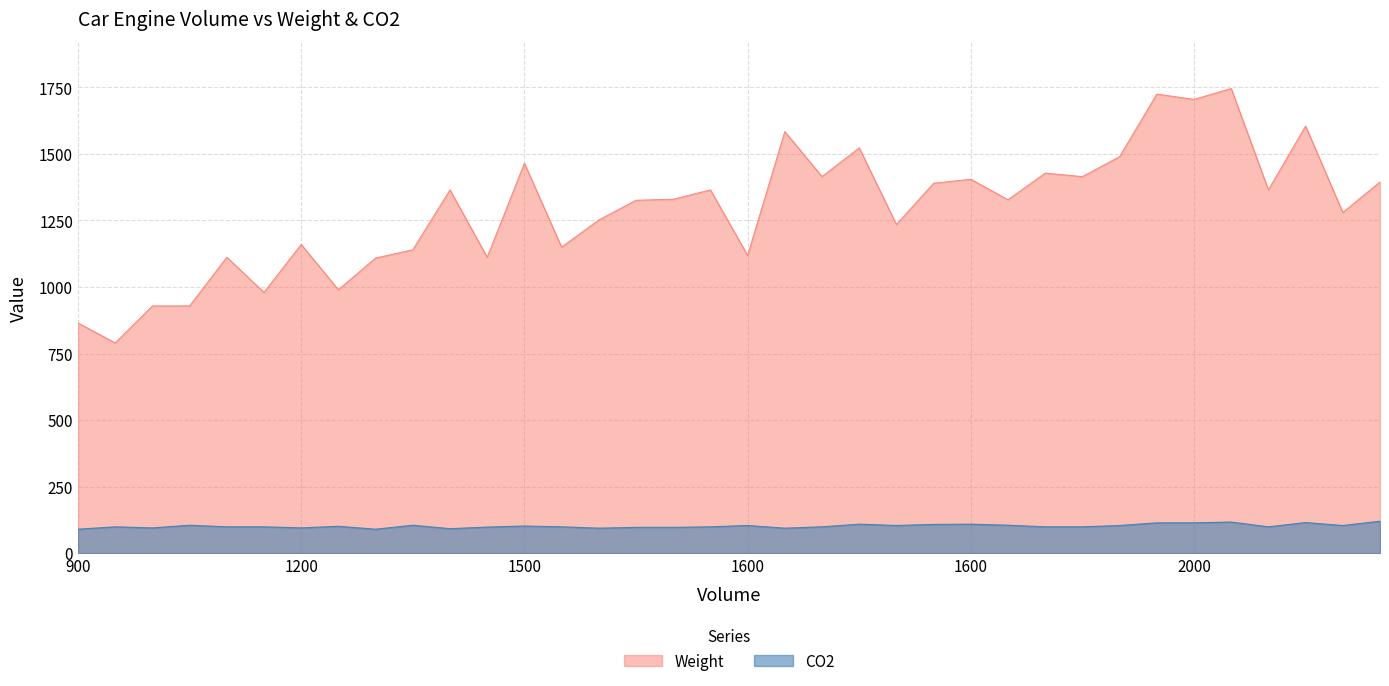

What is the value of the CO2 point at the 14th from the left?

99